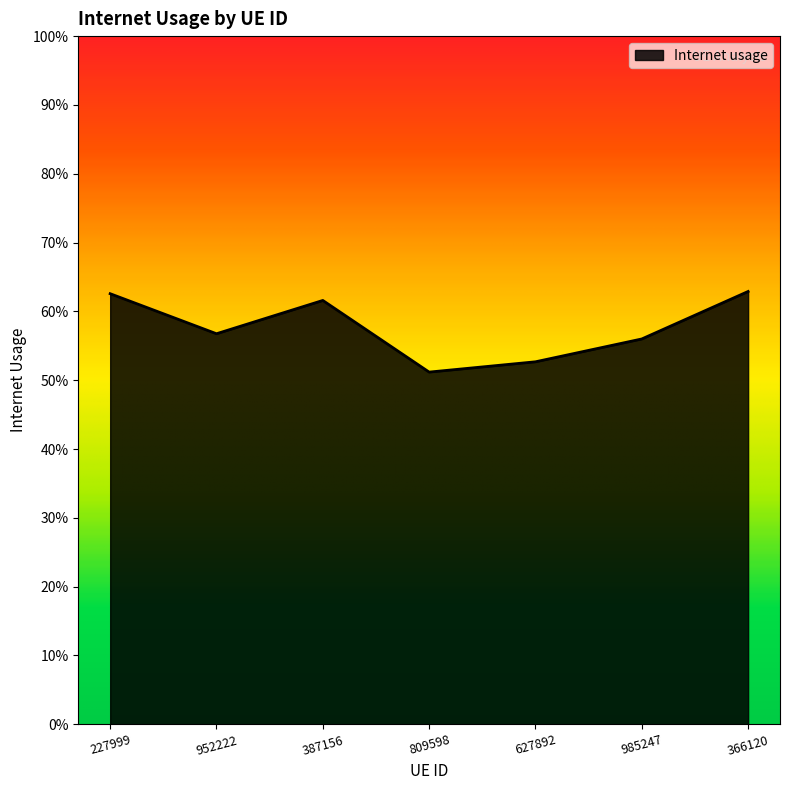

What is the minimum value shown in the chart?

0.5